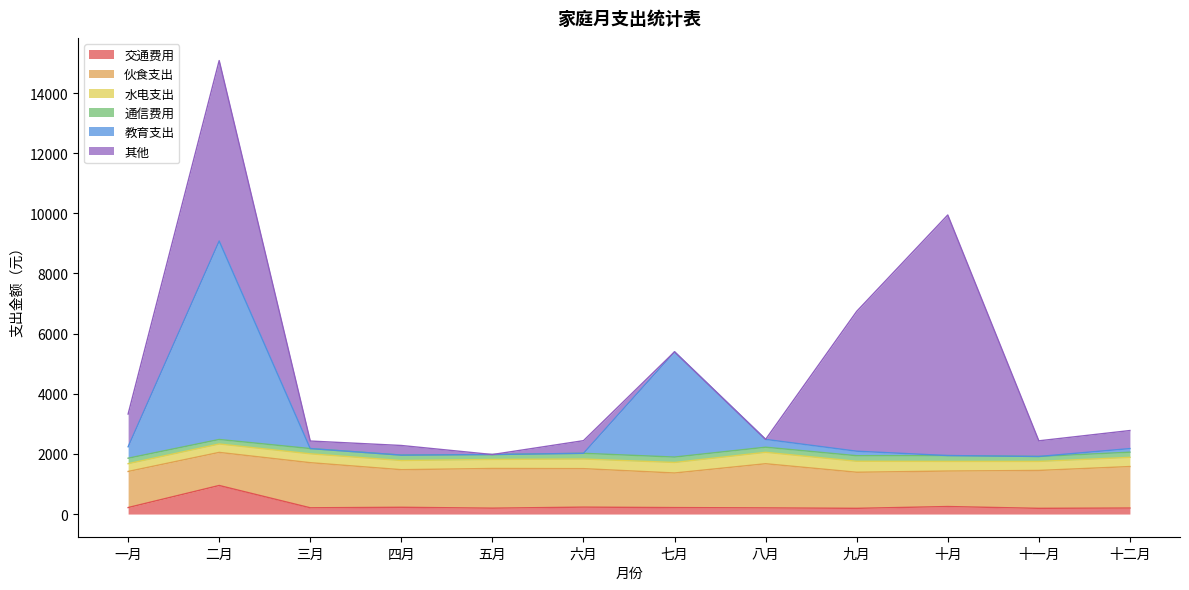

In 通信费用, how many points are higher than both neighbors (excluding endpoints)?

3